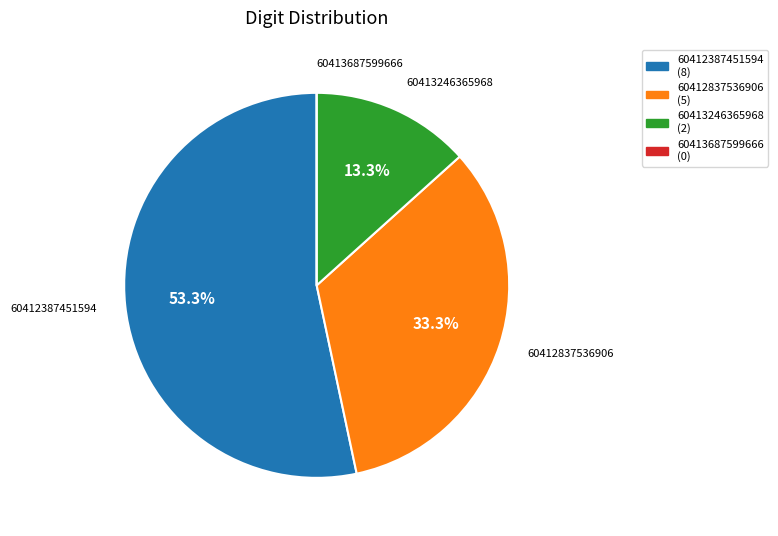

What is the total percentage of 60412837536906 and 60412387451594?

86.7%